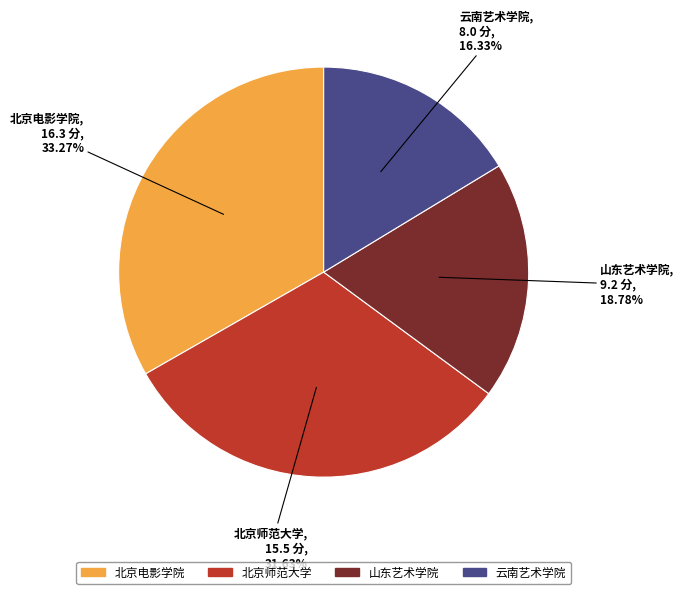

What percentage is NOT represented by 北京电影学院?

66.7%